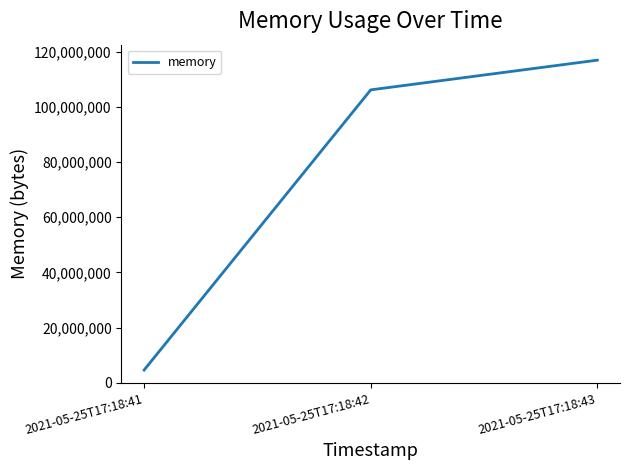

How many values are below 106110976?

1